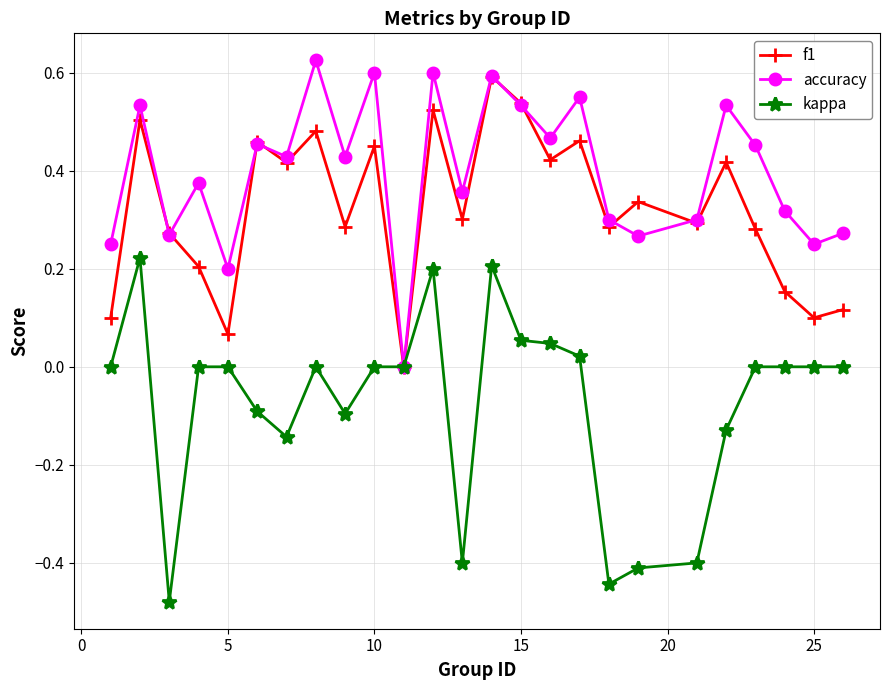

True or false: f1 has more than 2 interior local peaks.

True